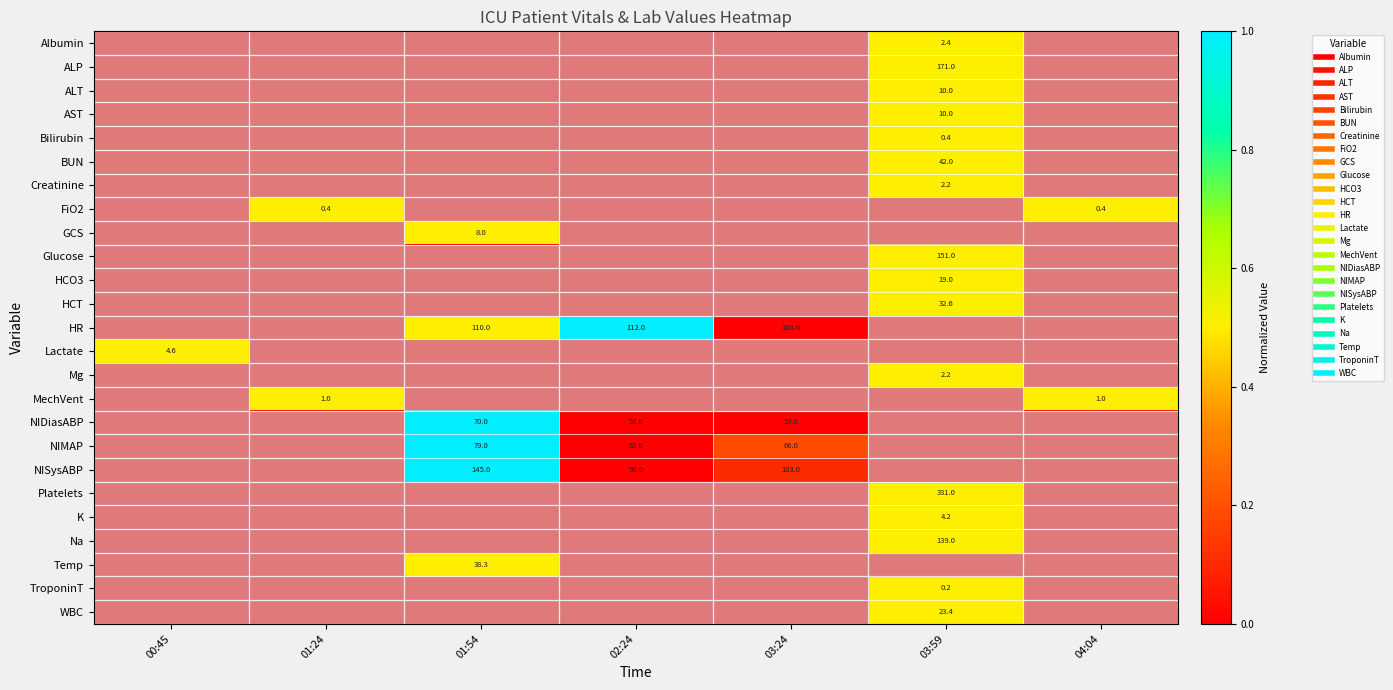

List the labels in order of Mg value, smallest first.

00:45, 01:24, 01:54, 02:24, 03:24, 04:04, 03:59